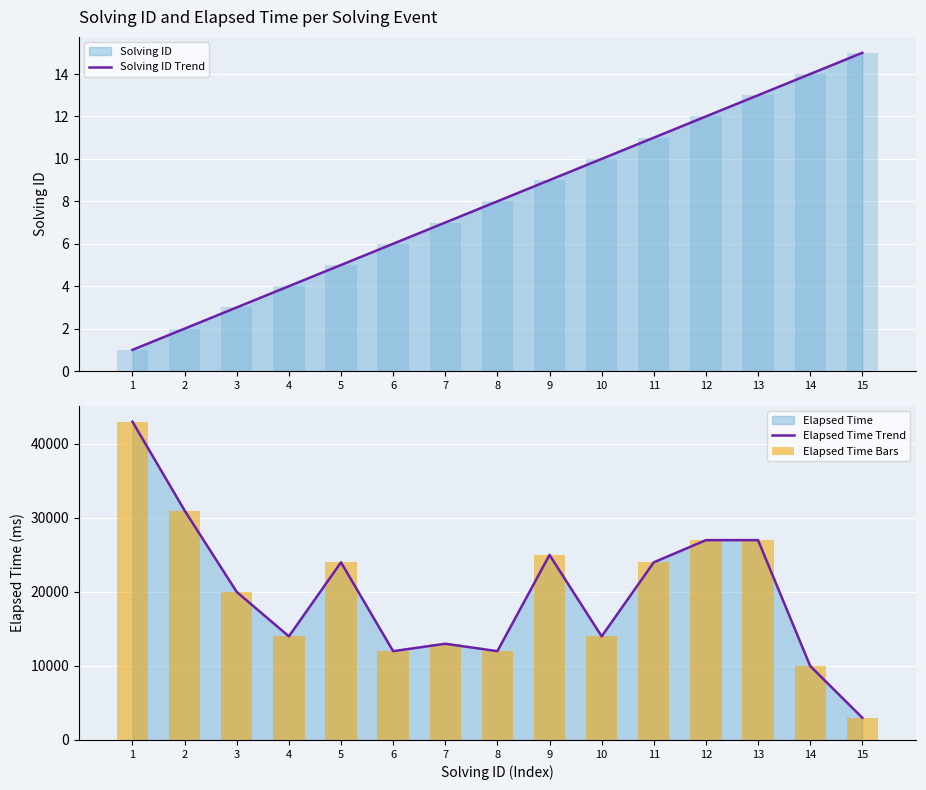

Reading left to right, what are all the values shown in this chart?

Solving ID Trend: 1=1	2=2	3=3	4=4	5=5	6=6	7=7	8=8	9=9	10=10	11=11	12=12	13=13	14=14	15=15
Elapsed Time Trend: 1=43000	2=31000	3=20000	4=14000	5=24000	6=12000	7=13000	8=12000	9=25000	10=14000	11=24000	12=27000	13=27000	14=10000	15=3000
Elapsed Time Bars: 1=43000	2=31000	3=20000	4=14000	5=24000	6=12000	7=13000	8=12000	9=25000	10=14000	11=24000	12=27000	13=27000	14=10000	15=3000